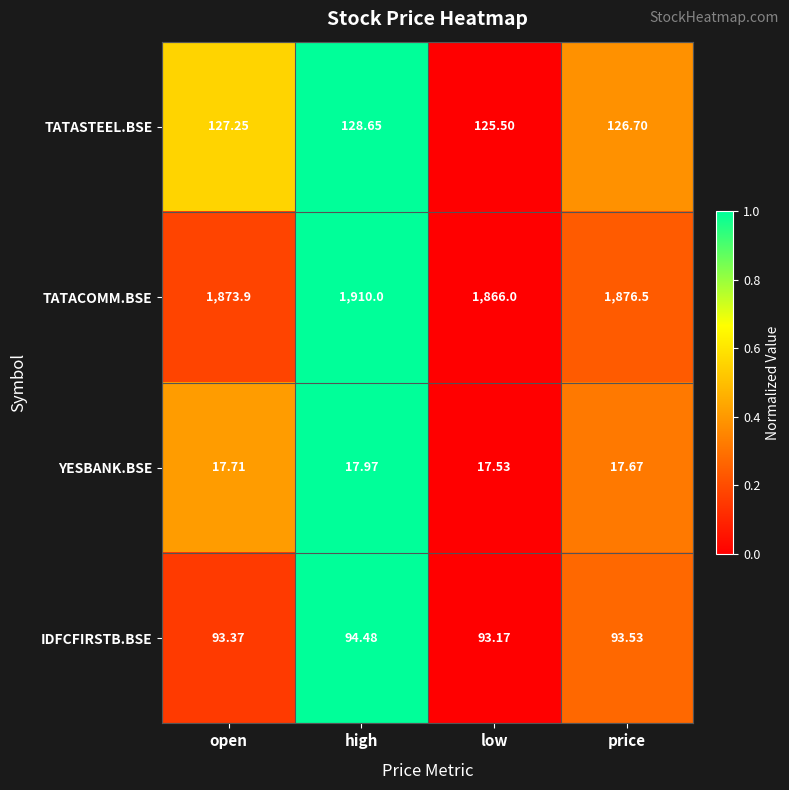

Rank the series at low from highest to lowest value.

TATACOMM.BSE, TATASTEEL.BSE, IDFCFIRSTB.BSE, YESBANK.BSE